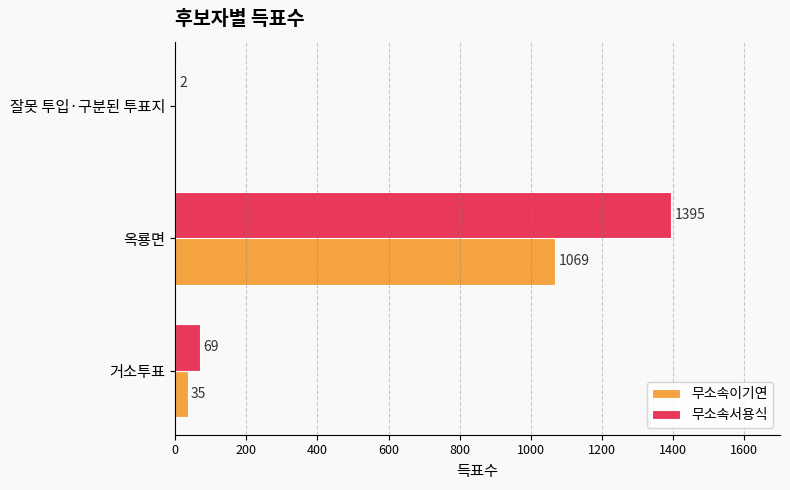

The value of 무소속서용식 at 옥룡면 is 386. True or false?

False